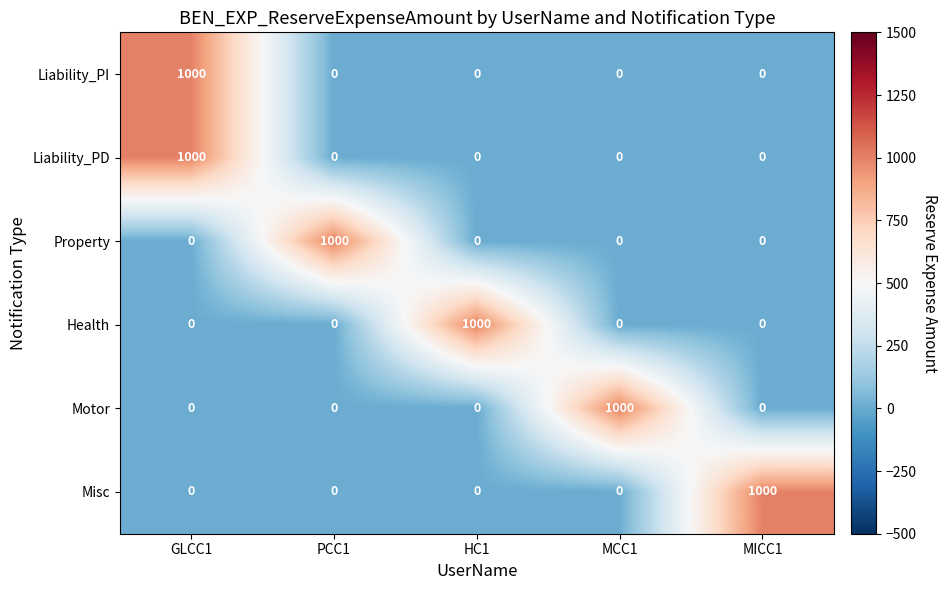

The value of Motor at GLCC1 is -349. True or false?

False